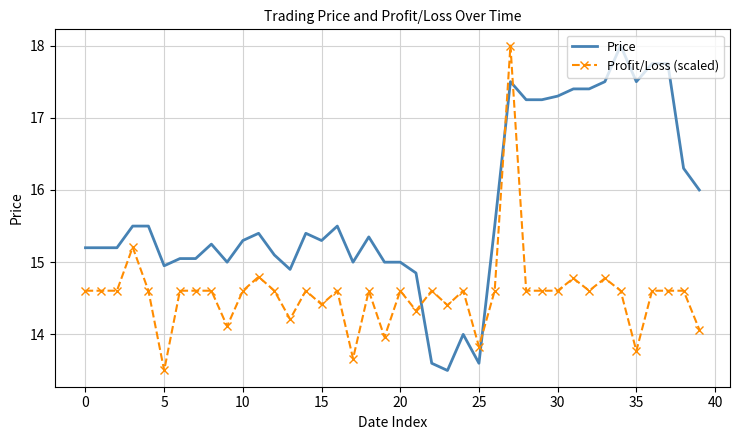

At how many categories does at least one series exceed 17?

11